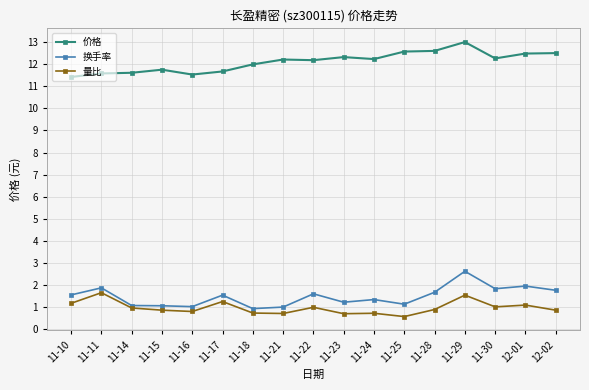

What is the difference between the highest and lowest values at 11-30?

11.2